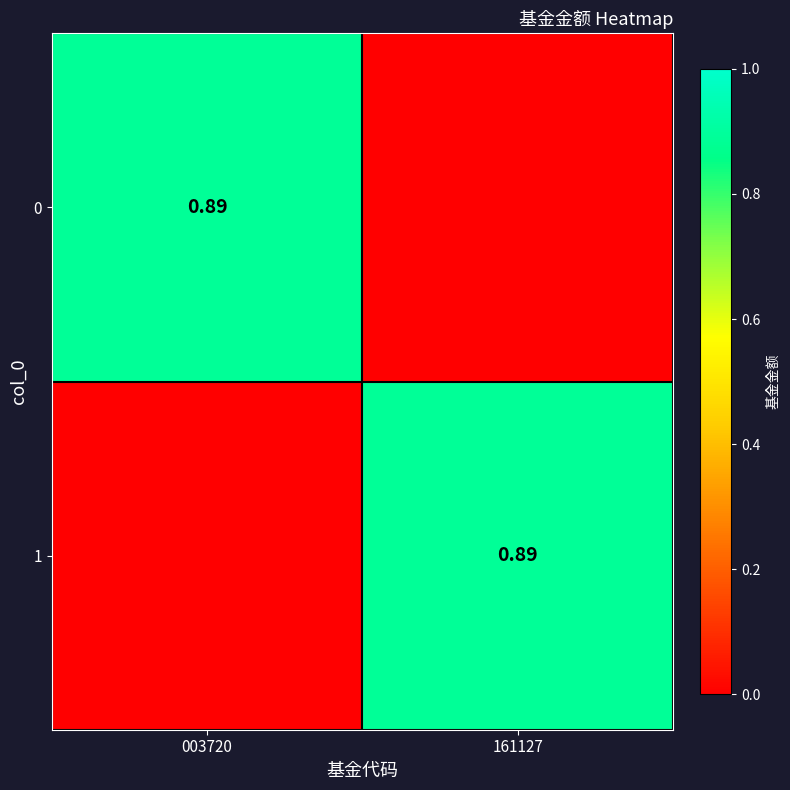

Which category has the lowest value in the 1 series?

003720